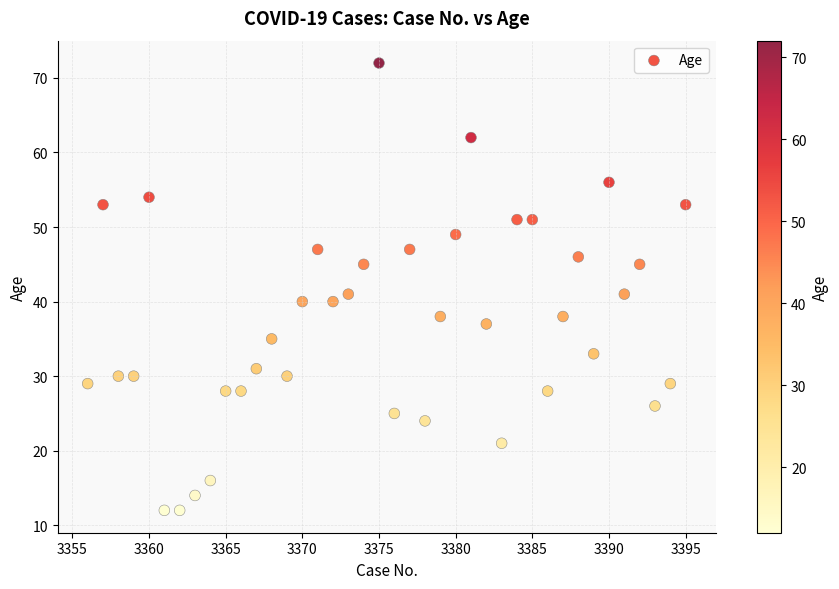

What is the range of X values (max minus min)?

39